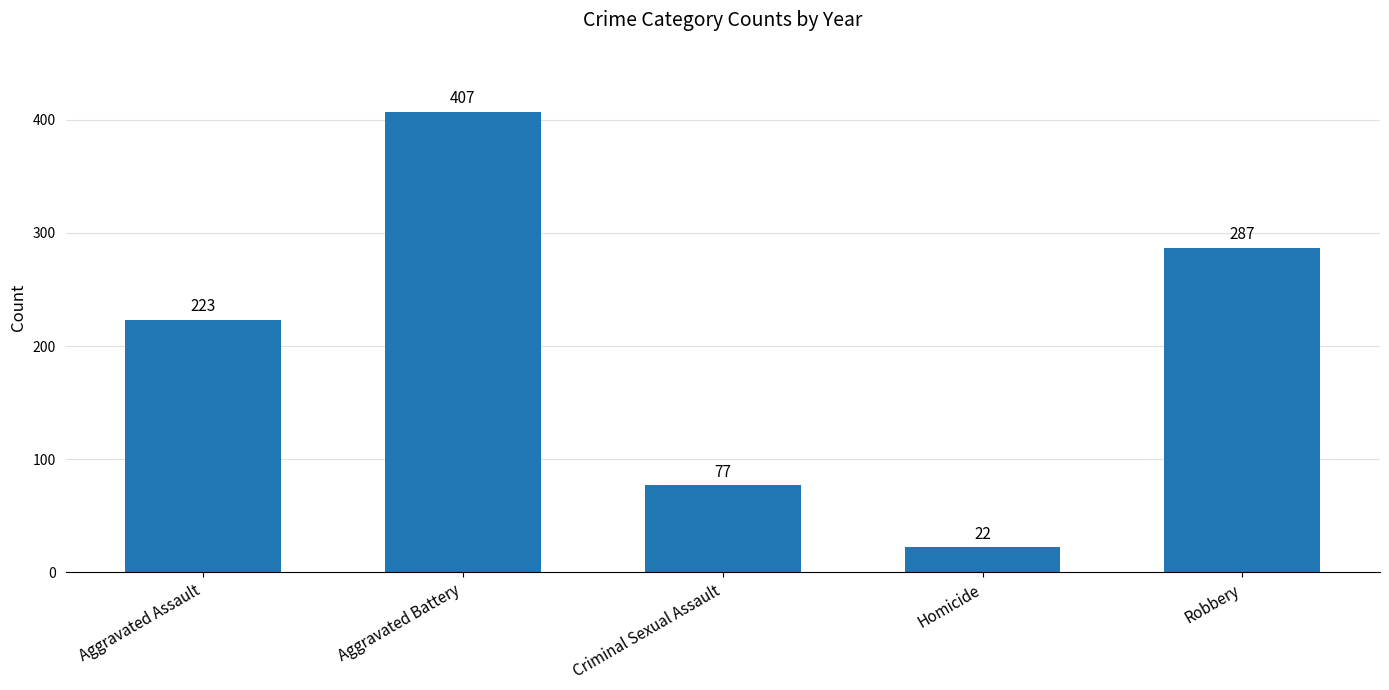

Which has a higher value, Aggravated Assault or Homicide?

Aggravated Assault